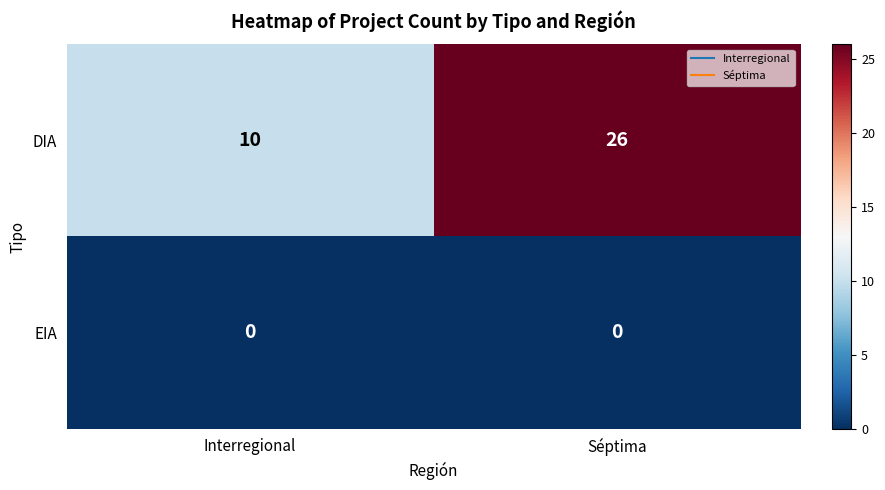

Rank the series by their maximum value, from highest to lowest.

DIA, EIA